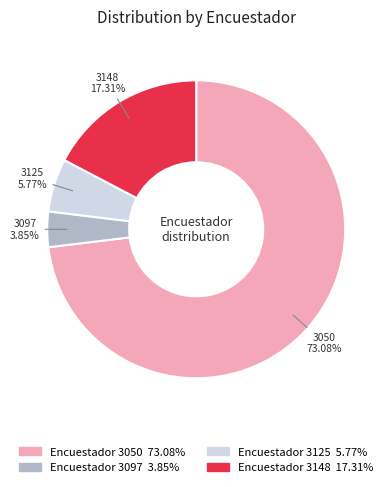

Rank the categories by value from highest to lowest.

3050, 3148, 3125, 3097